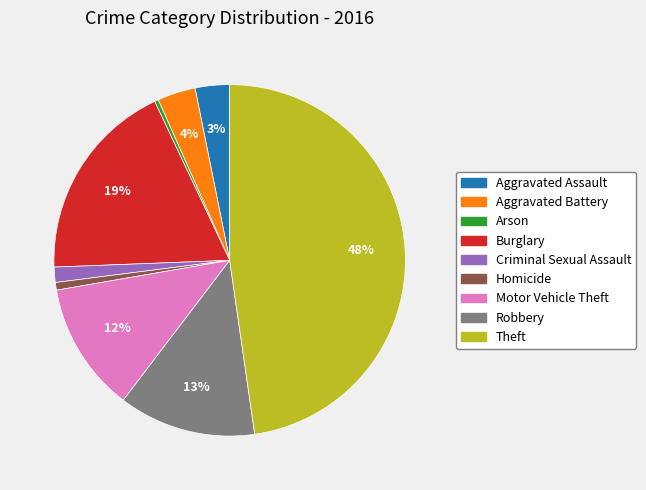

How many slices are in this pie chart?

9